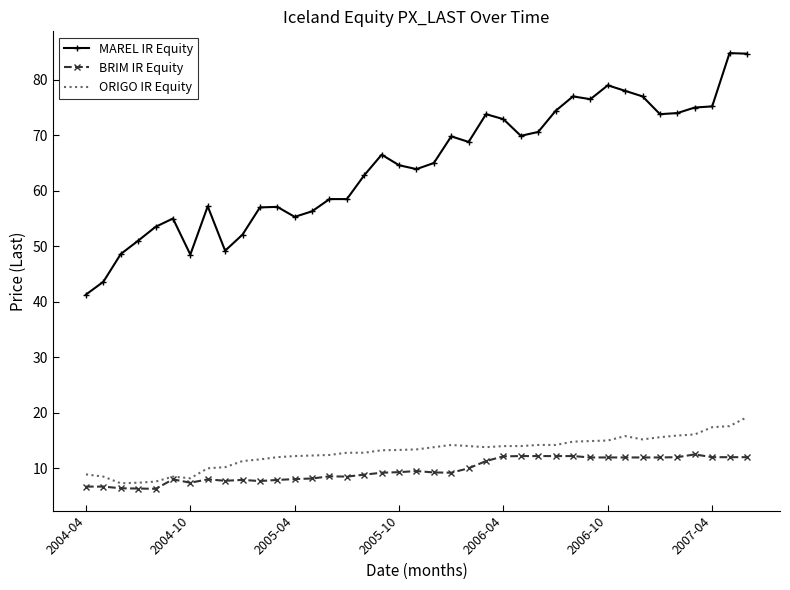

Which series has the widest spread of values?

MAREL IR Equity